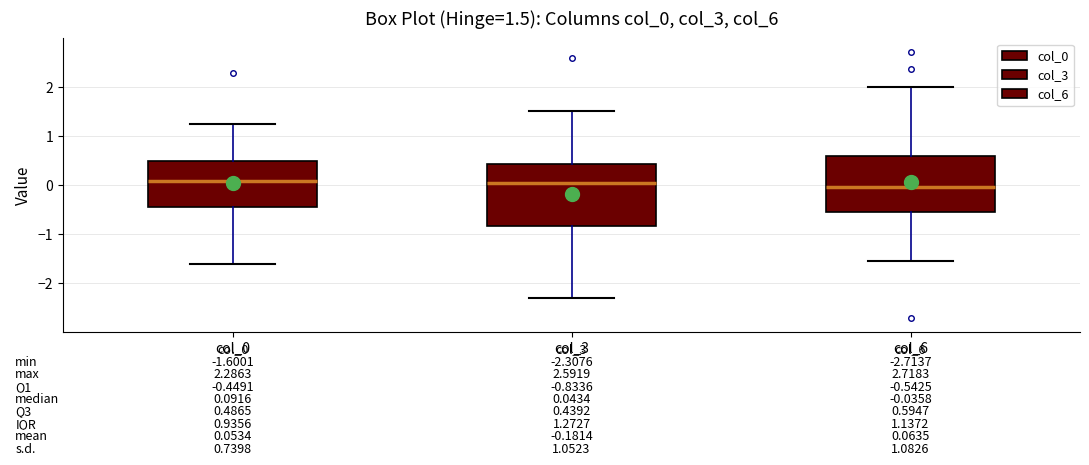

Comparing the boxes themselves (not the whiskers), which one is the tallest?

col_3